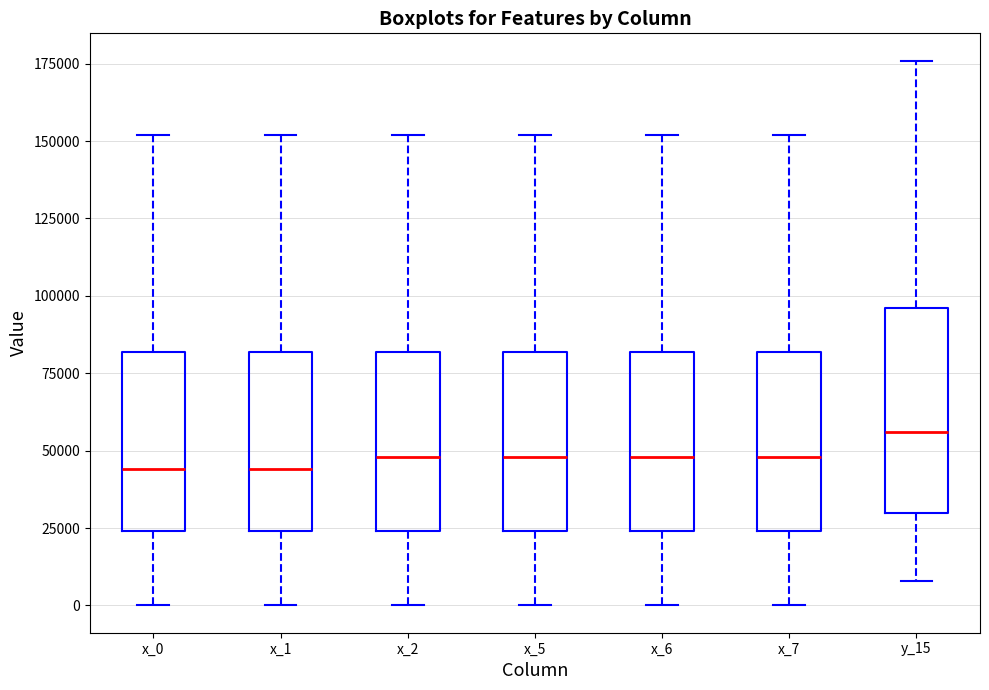

Reading left to right, transcribe this box plot: for each box, give where its median line is, the range the box spans, and where its two whiskers end, as read against the y-axis. The values are not printed on the chart, so give them approximately, as read against the axis.

x_0: median 45000, box 25000 to 80000, whiskers 0 to 150000
x_1: median 45000, box 25000 to 80000, whiskers 0 to 150000
x_2: median 50000, box 25000 to 80000, whiskers 0 to 150000
x_5: median 50000, box 25000 to 80000, whiskers 0 to 150000
x_6: median 50000, box 25000 to 80000, whiskers 0 to 150000
x_7: median 50000, box 25000 to 80000, whiskers 0 to 150000
y_15: median 55000, box 30000 to 95000, whiskers 10000 to 175000